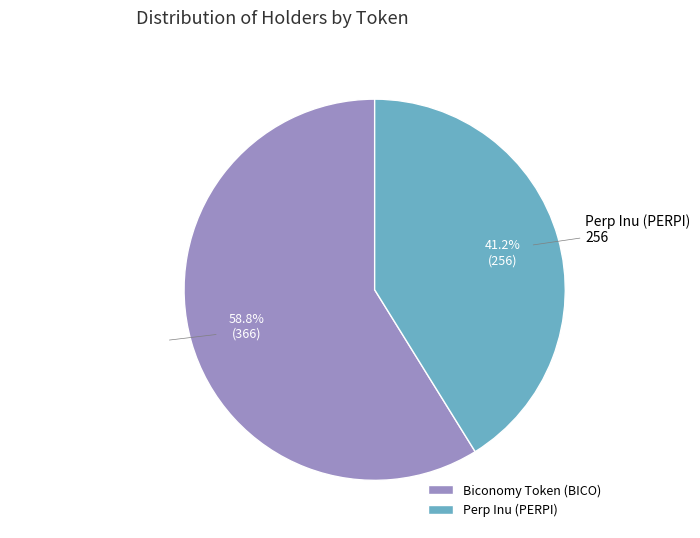

Between Biconomy Token (BICO) and Perp Inu (PERPI), which is larger?

Biconomy Token (BICO)